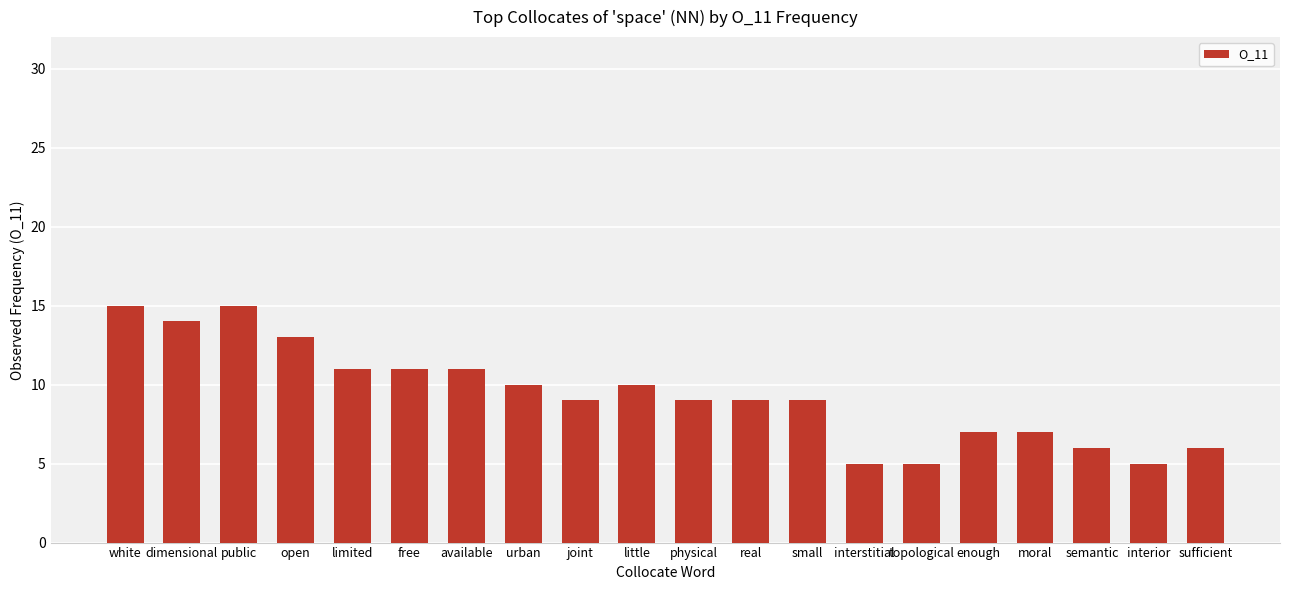

Count the number of categories in the chart.

20